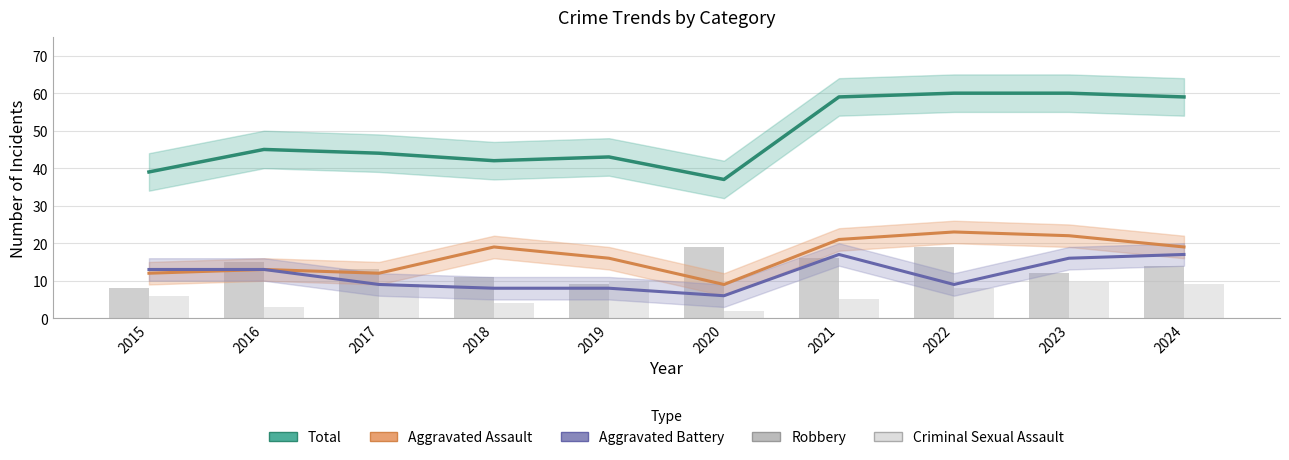

How many values in the Criminal Sexual Assault series are below 8?

5